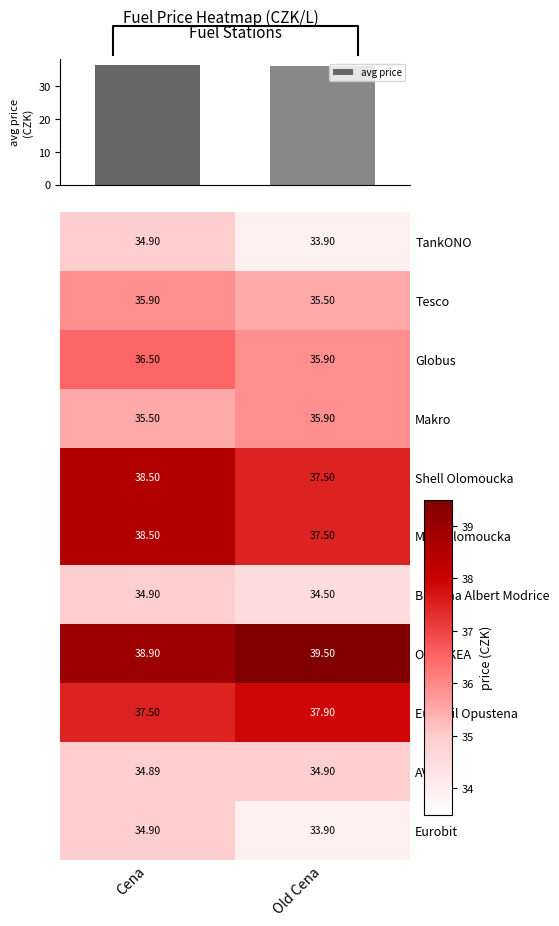

Where does the MOL Olomoucka series first go above 38?

Cena